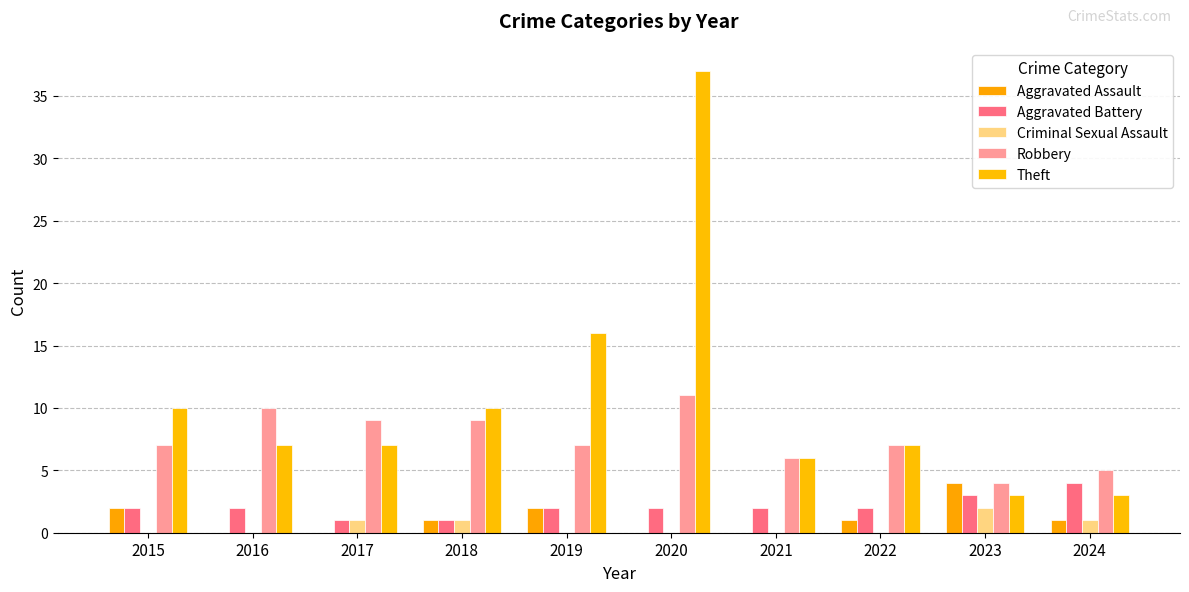

Which series changed the most between 2015 and 2022?

Theft